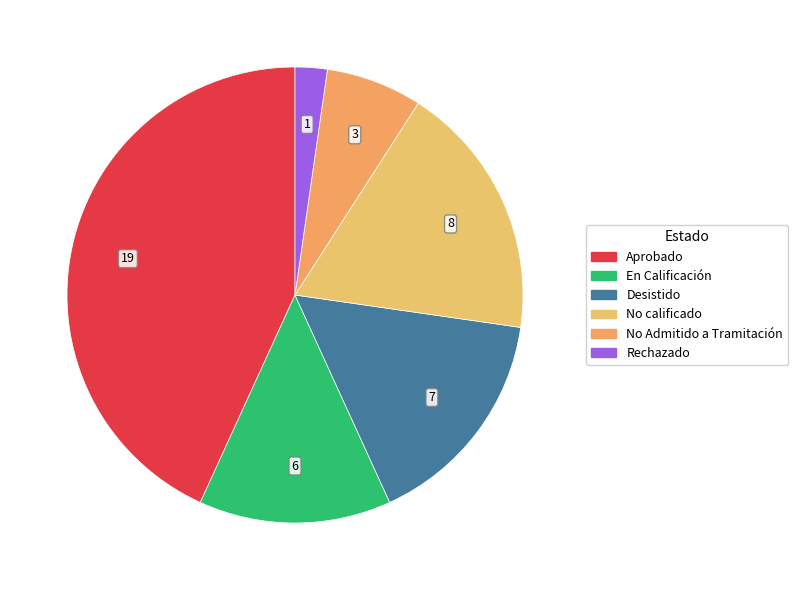

True or false: No calificado accounts for 24% of the total.

False